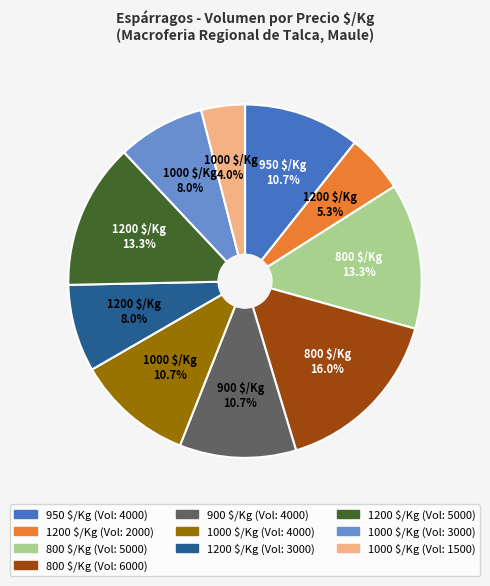

Is there any slice that represents more than half of the pie?

No